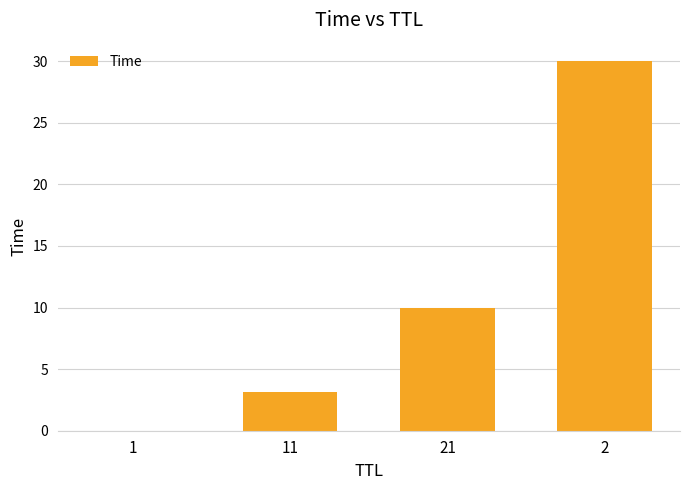

The chart shows a value of 17.3 at 21. True or false?

False